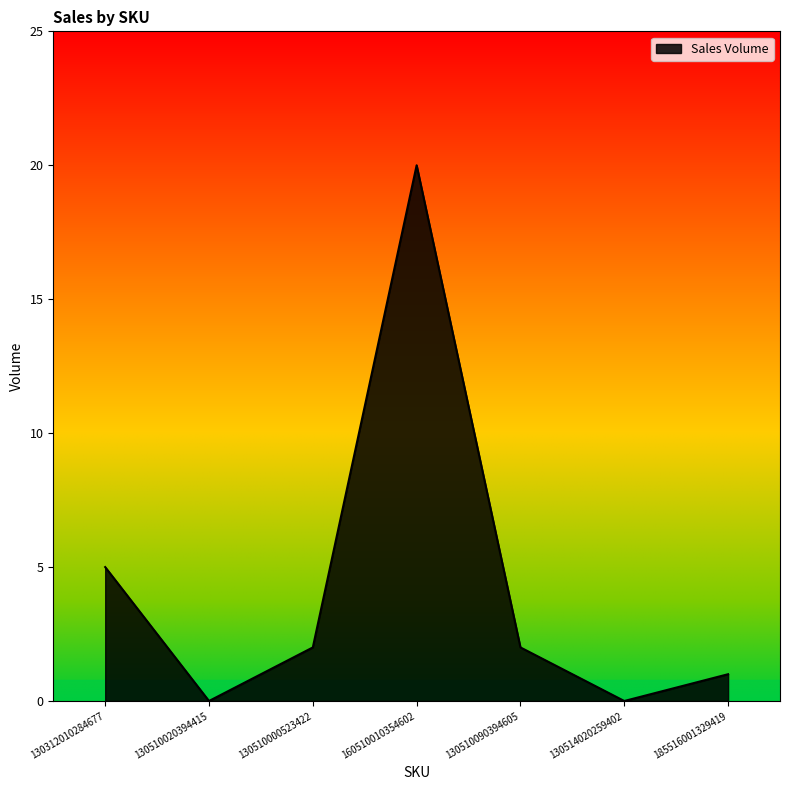

What is the sum of all values?

30